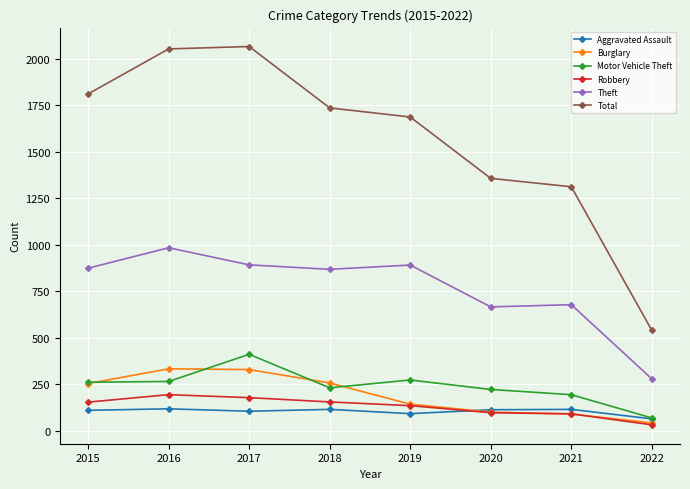

Which series has the largest total across all categories?

Total